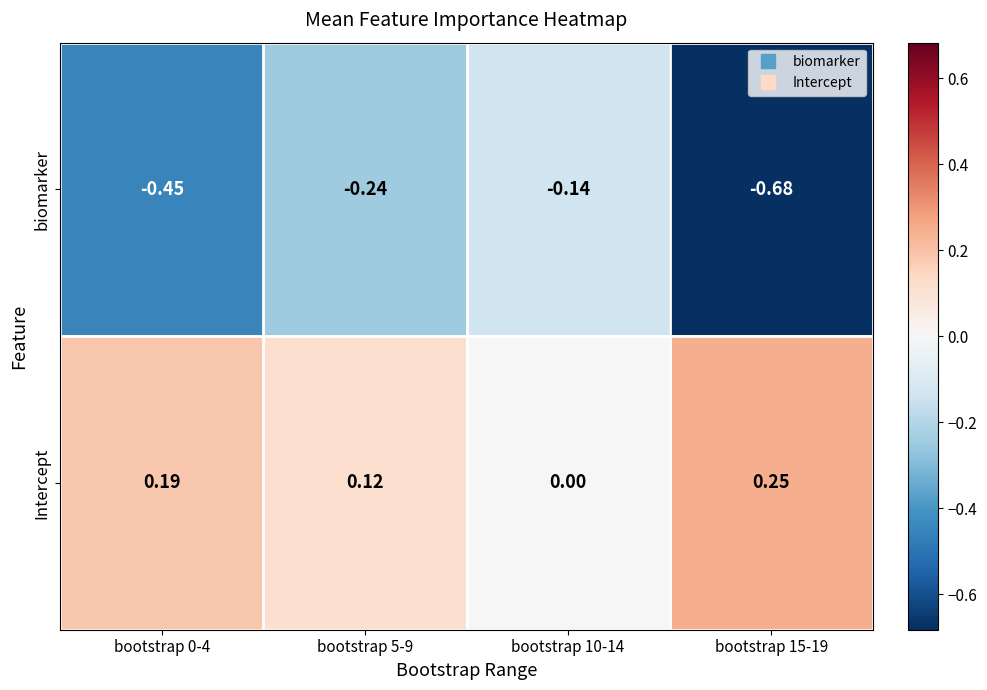

Rank the series at bootstrap 5-9 from highest to lowest value.

Intercept, biomarker